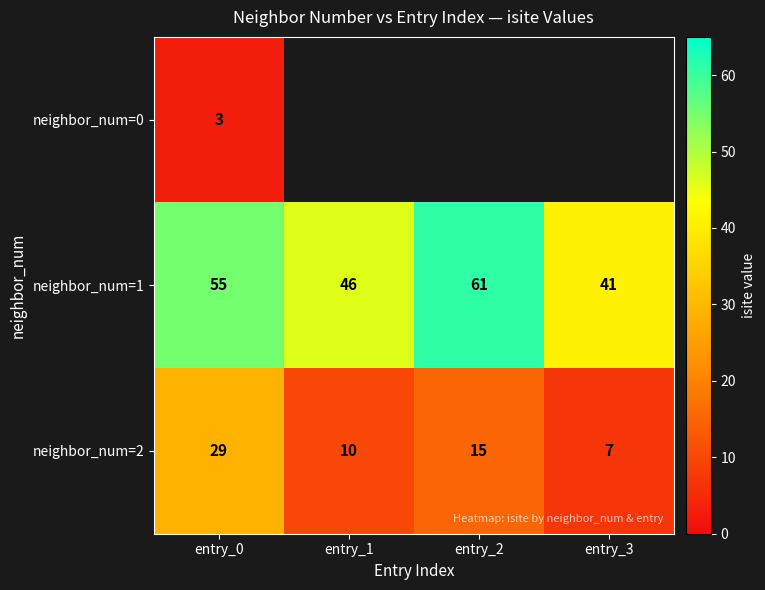

Is the value of neighbor_num=2 at entry_3 greater than the value of neighbor_num=1 at entry_3?

No